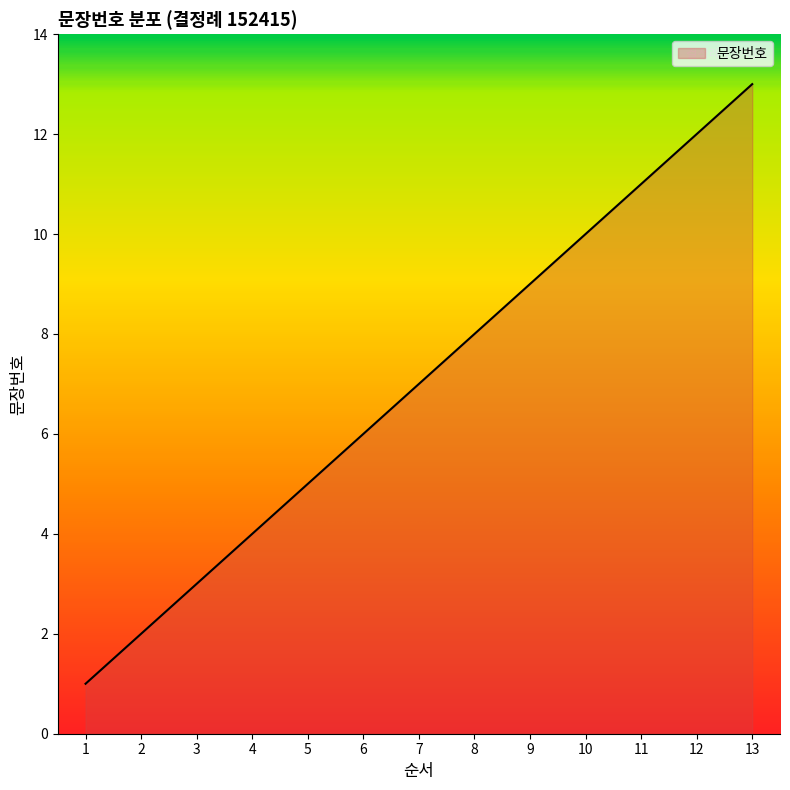

Is it true that the value at 12 is 6?

False